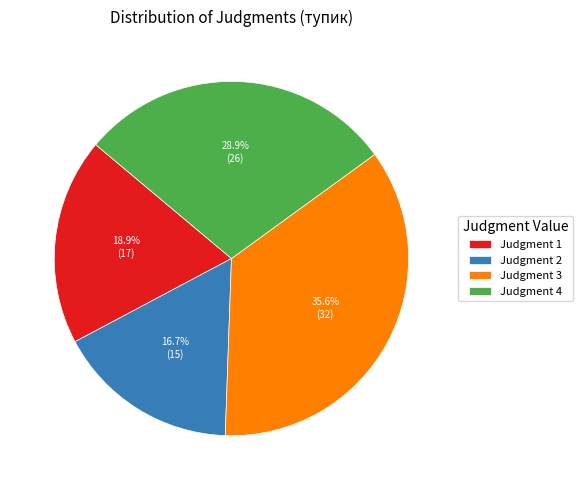

To the nearest percent, what is the average slice percentage?

25%